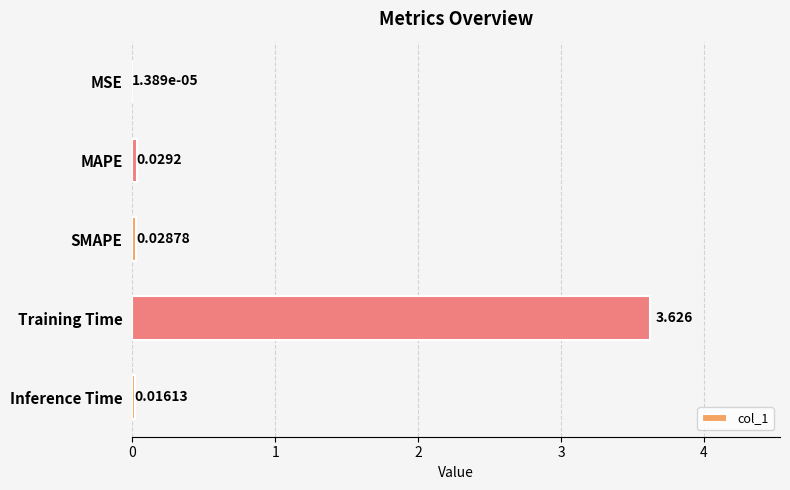

At which category does the chart reach its peak across all series?

Training Time